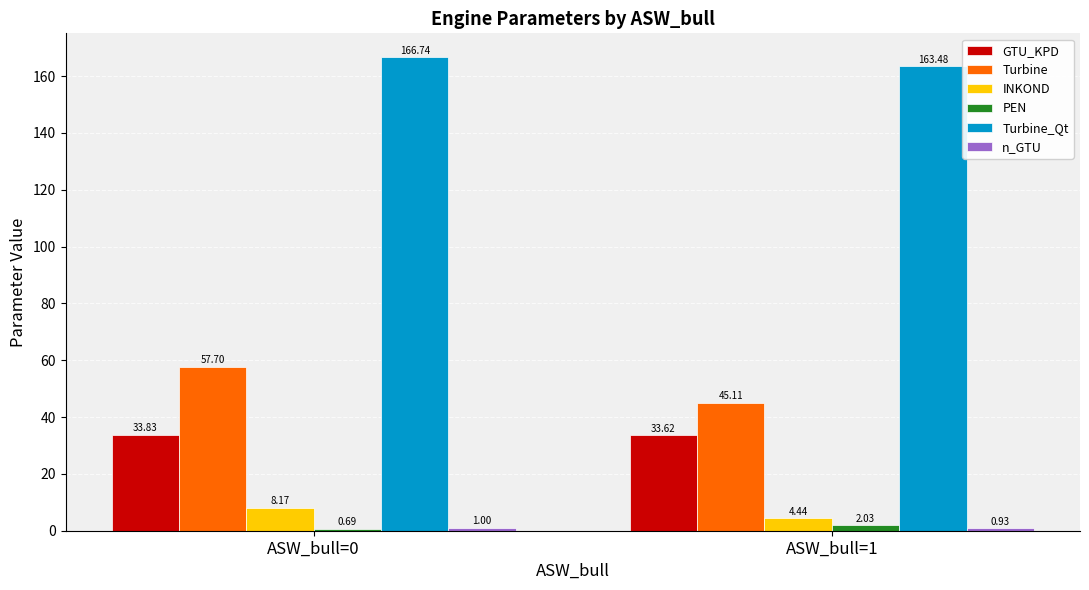

Is the value of GTU_KPD at ASW_bull=0 greater than the value of Turbine at ASW_bull=1?

No